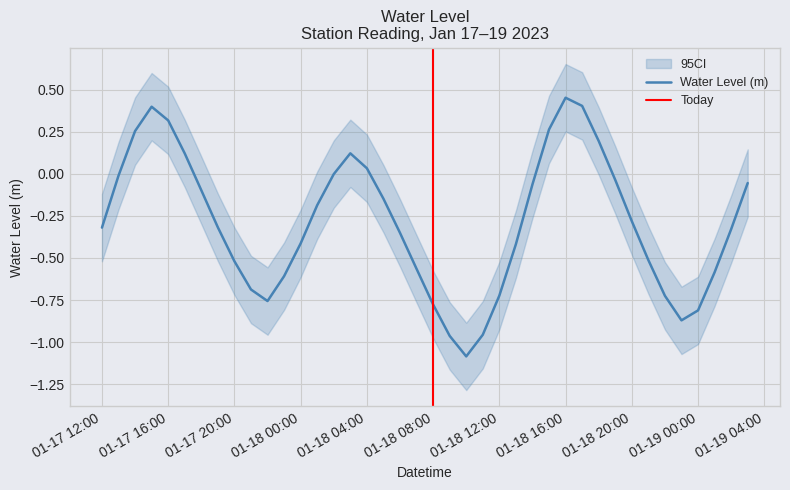

The chart shows a value of -0.0 at 2023-01-18 02:00:00. True or false?

False